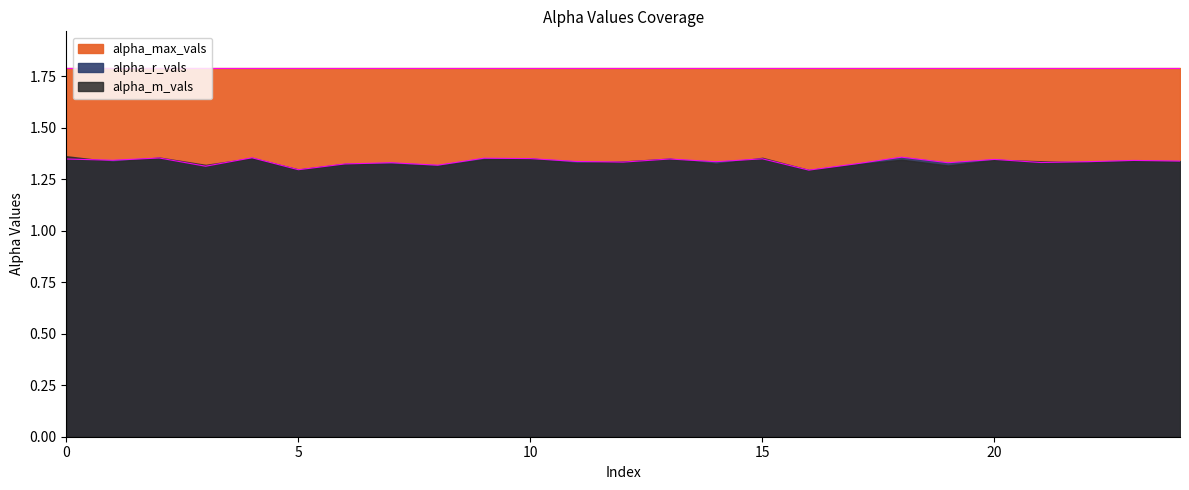

In alpha_r_vals, how many points are higher than both neighbors (excluding endpoints)?

9